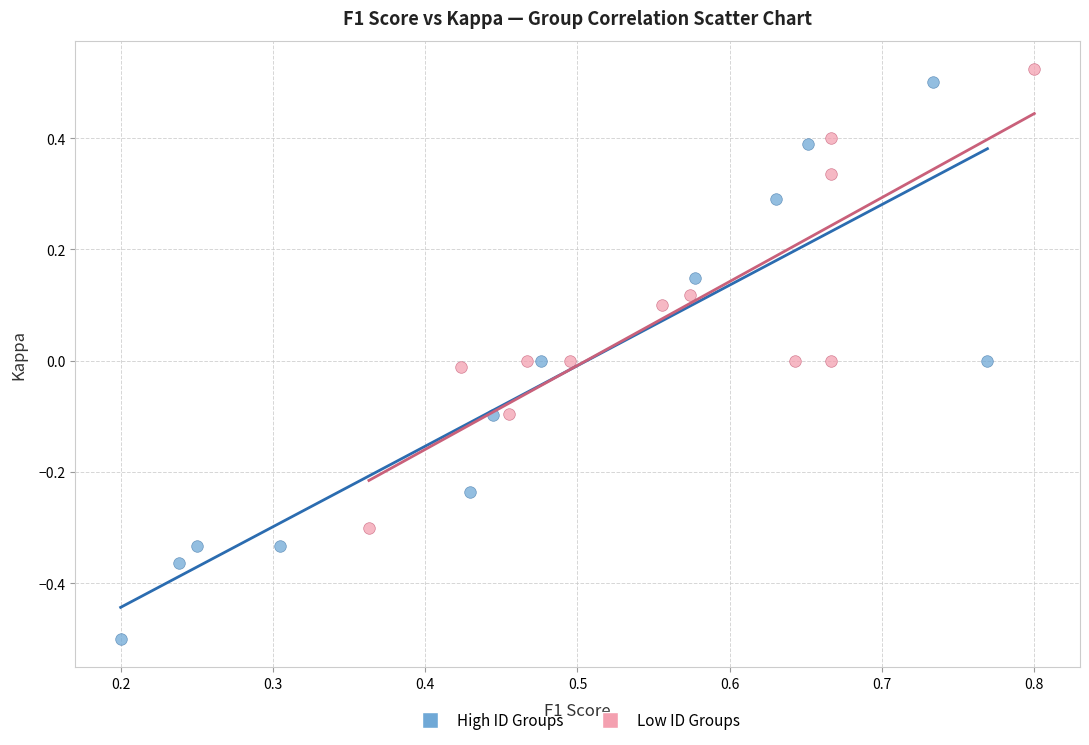

Which series reaches the minimum Y coordinate?

High ID Groups